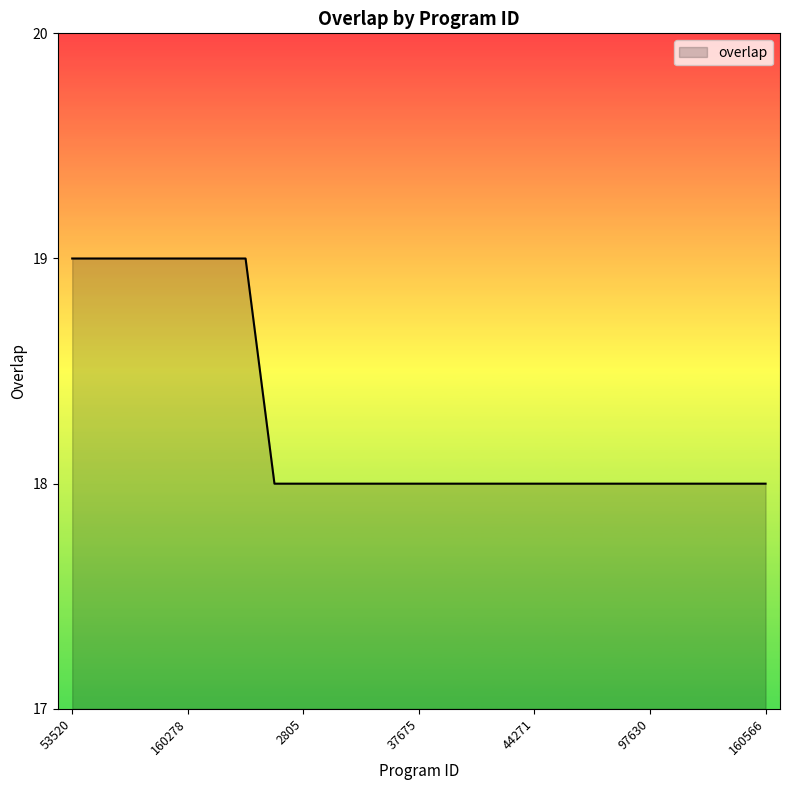

Reading right to left, list all the values displayed in this chart.

18	18	18	18	18	18	18	18	18	18	18	18	18	18	18	18	18	18	19	19	19	19	19	19	19